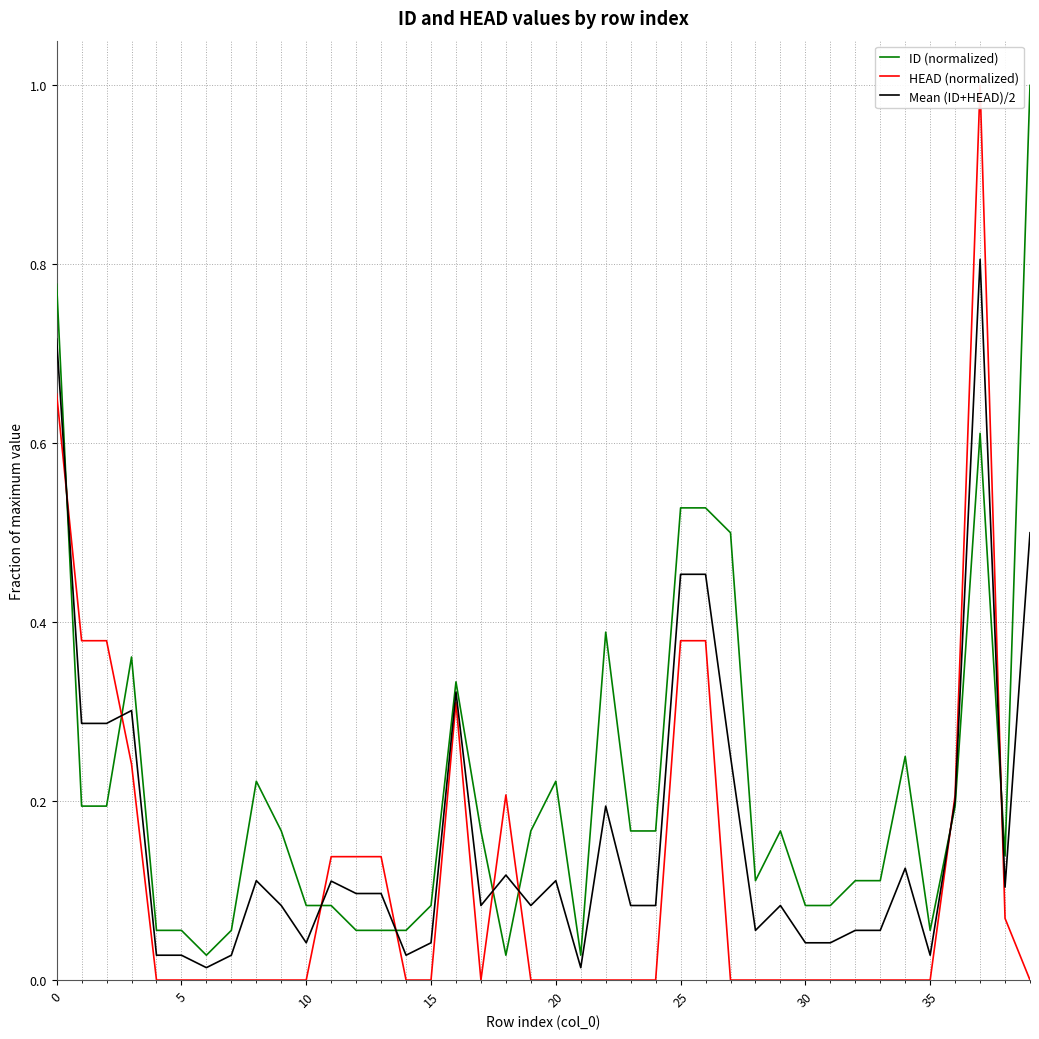

Is it true that ID (normalized) equals 0.4 at 37?

False